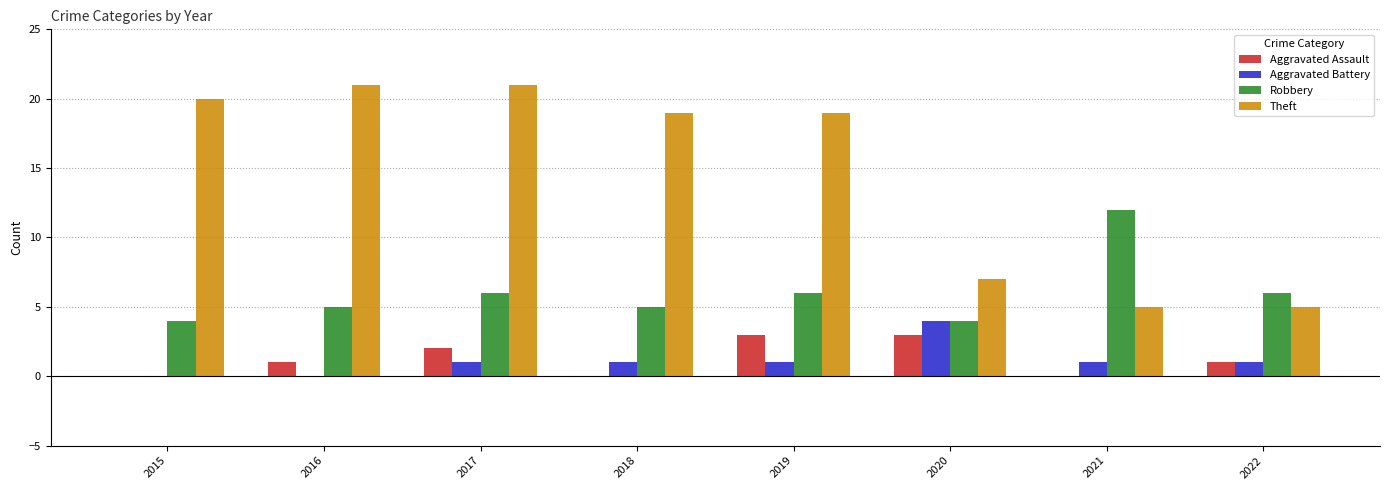

Which series changed the most between 2015 and 2020?

Theft